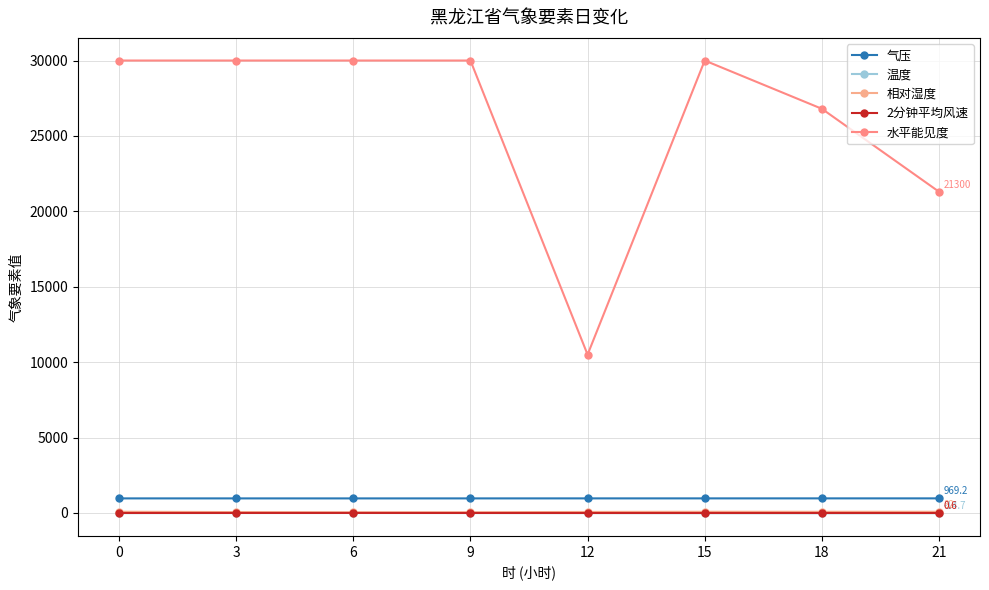

True or false: 水平能见度 and 2分钟平均风速 intersect in this chart.

False